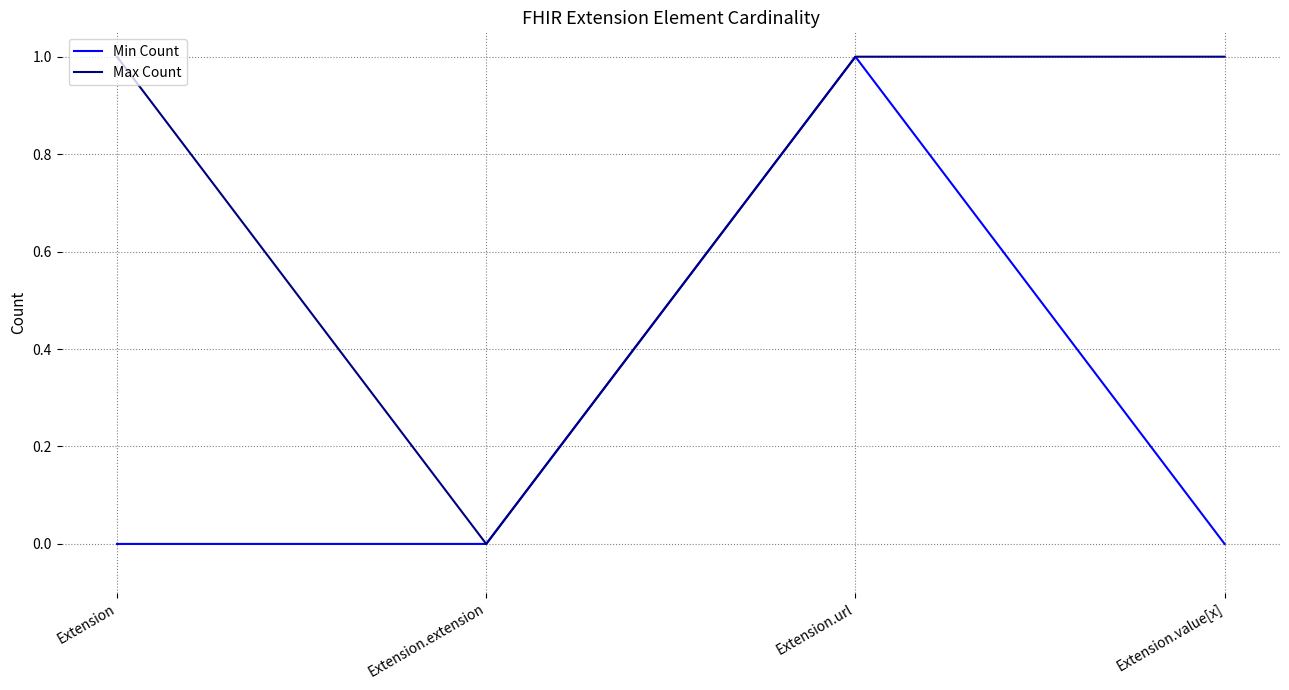

Is it true that Max Count equals -1 at Extension.extension?

False